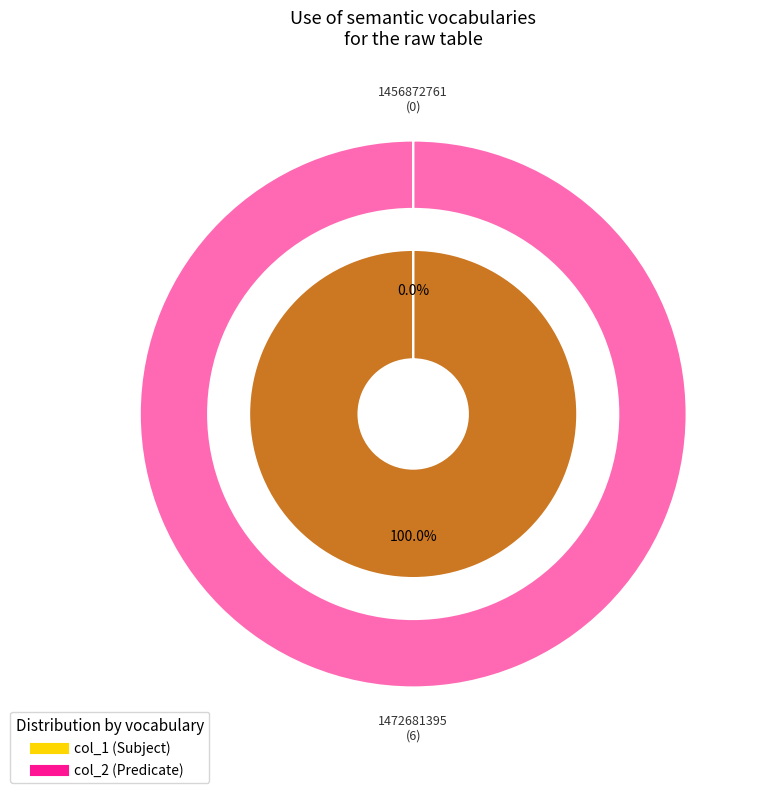

Between 1456872761 and 1472681395, which series saw the biggest shift?

col_1